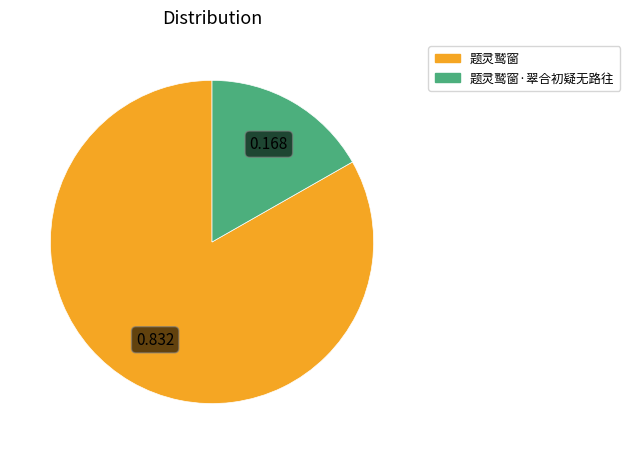

Is 题灵鹫窗 the majority of the pie?

Yes